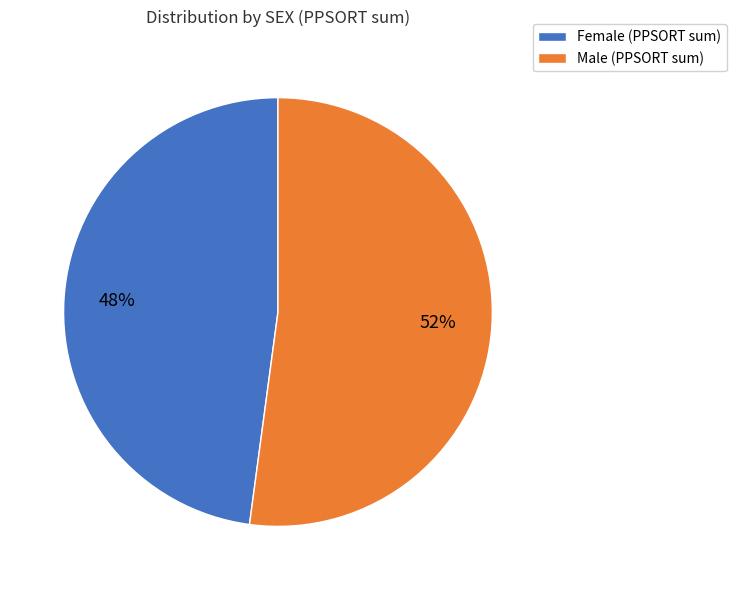

What is the largest slice in the pie chart?

Male (PPSORT sum)